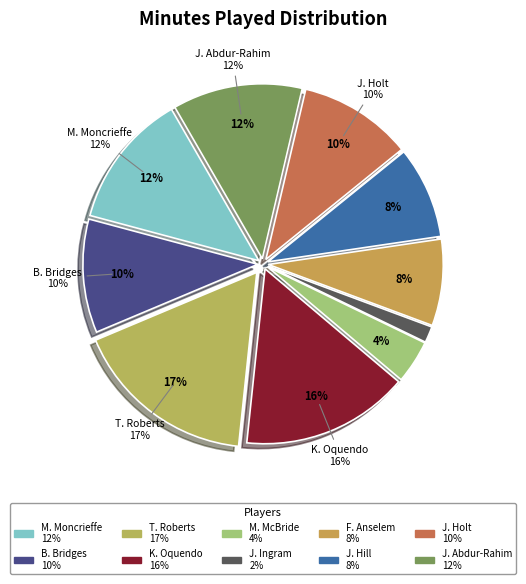

Does J. Ingram represent more than half of the total?

No